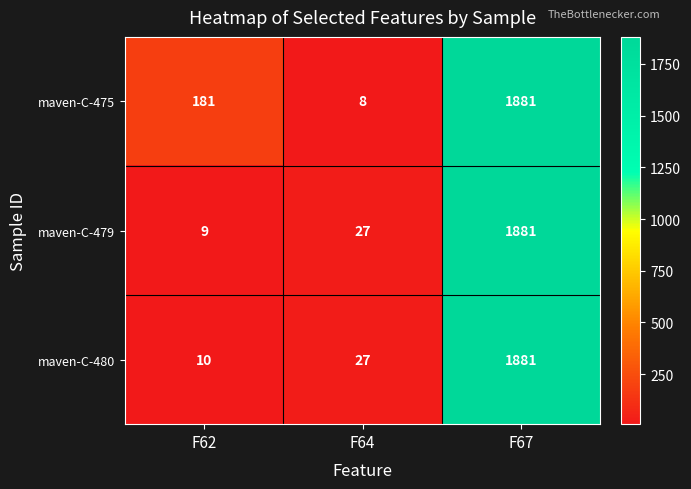

Reading left to right, what are all the values shown in this chart?

maven-C-475: 181	8	1881
maven-C-479: 9	27	1881
maven-C-480: 10	27	1881